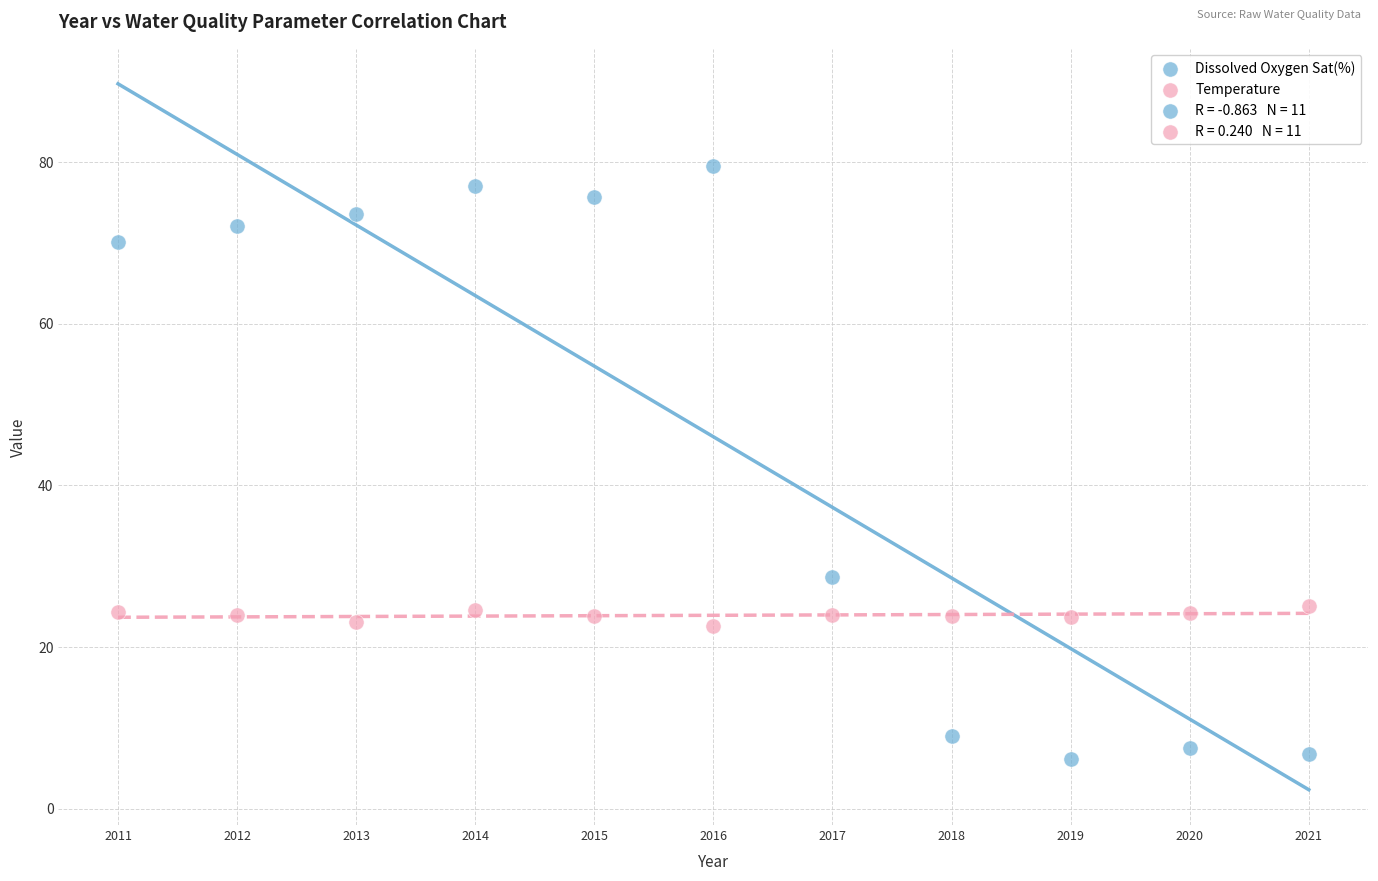

Across all series, what Y value is closest to 42?

28.7